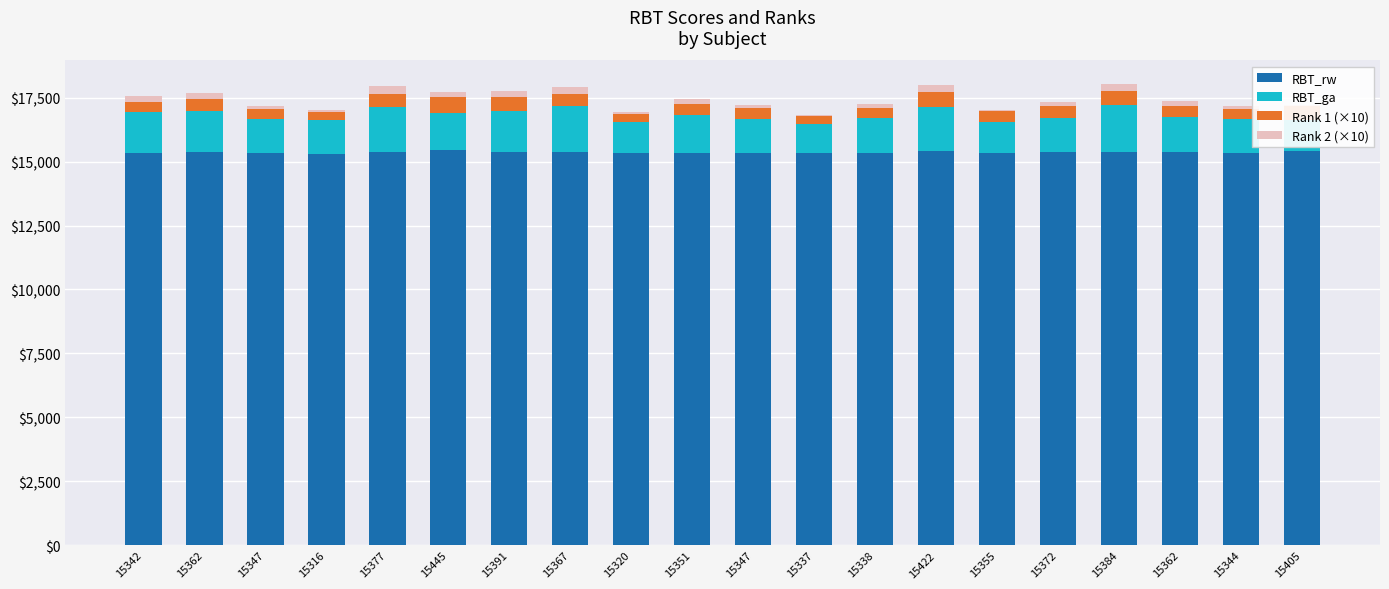

What is the difference between the maximum and minimum values in the Rank 2 (×10) series?

290